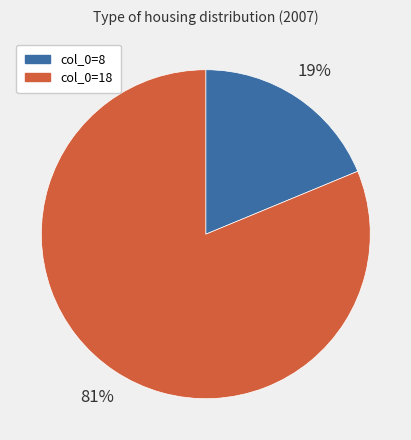

To the nearest percent, what is the average slice percentage?

50%